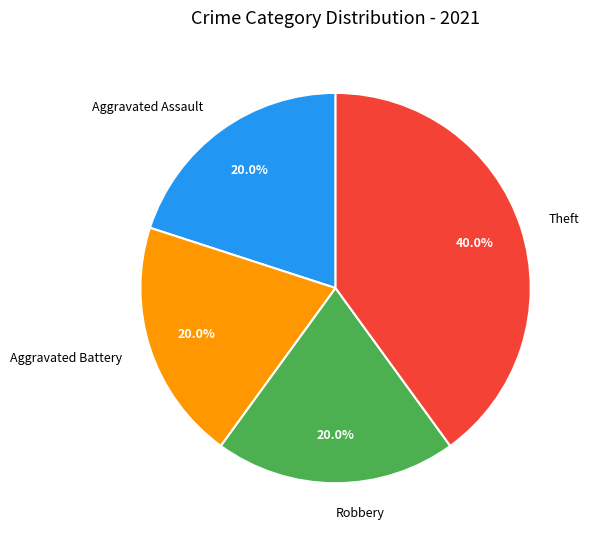

True or false: Robbery accounts for 10% of the total.

False